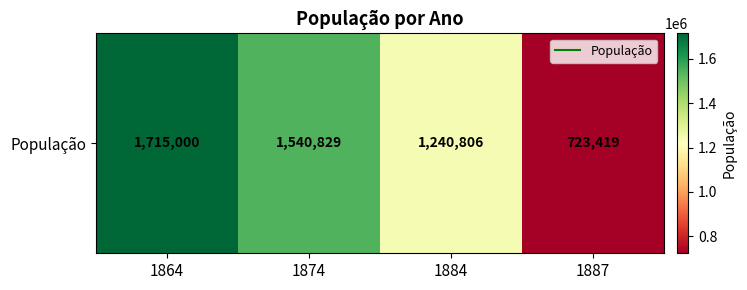

Rank the categories by value from highest to lowest.

1864, 1874, 1884, 1887